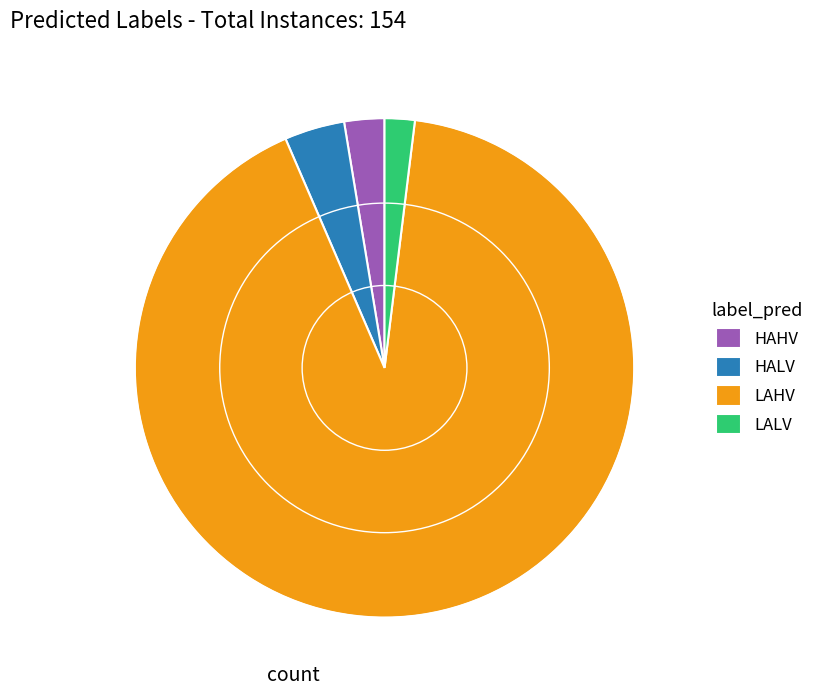

Rank the categories by value from highest to lowest.

LAHV, HALV, HAHV, LALV